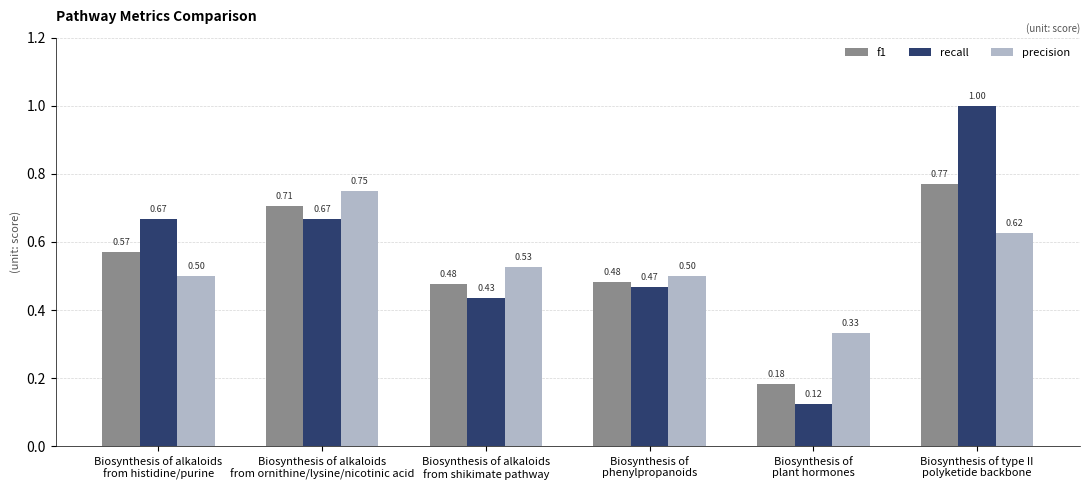

Which series has the largest range (max minus min)?

recall